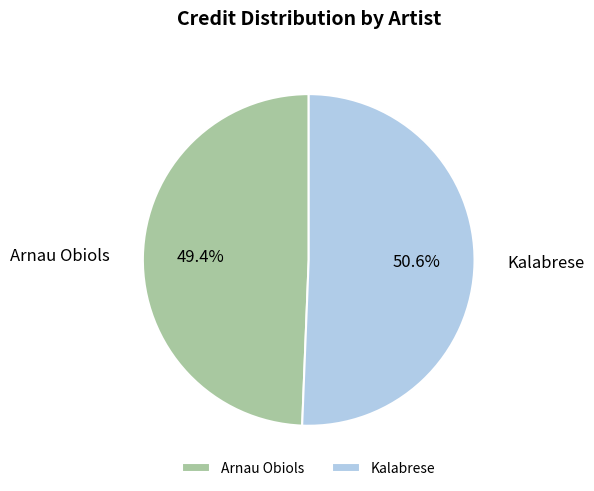

Which category has the biggest portion of the pie?

Kalabrese